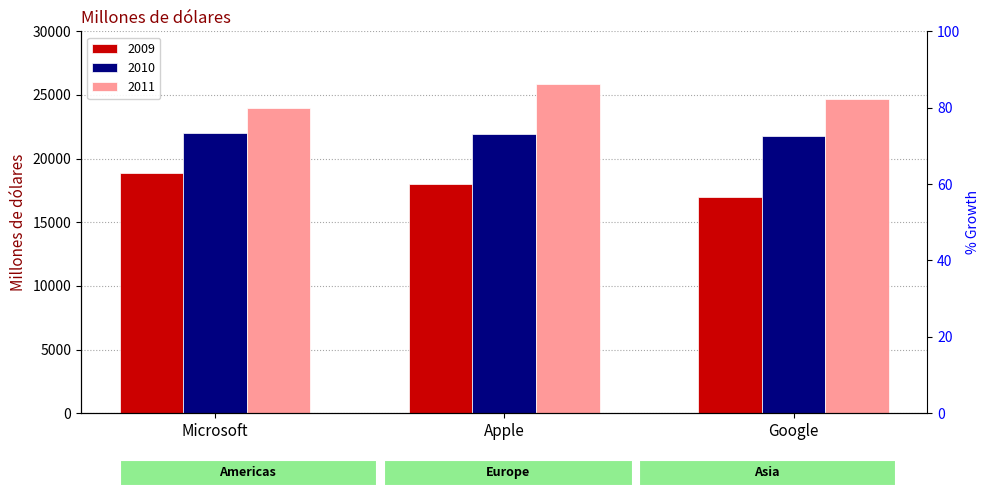

Is the value of 2010 at Google greater than the value of 2009 at Google?

Yes